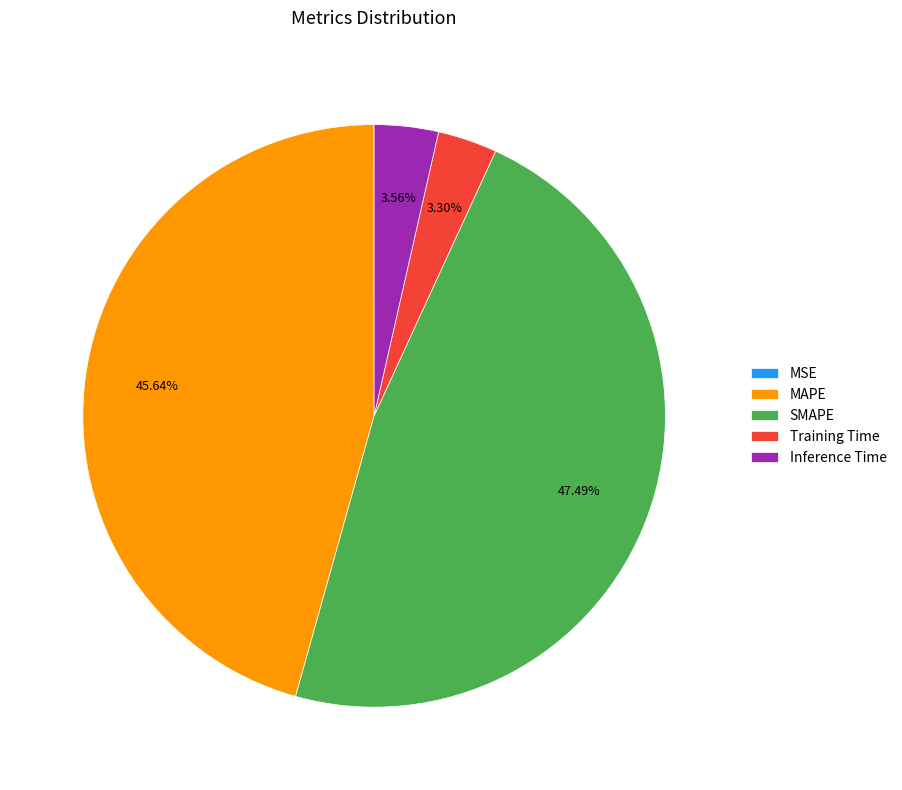

Which slice is the largest?

SMAPE